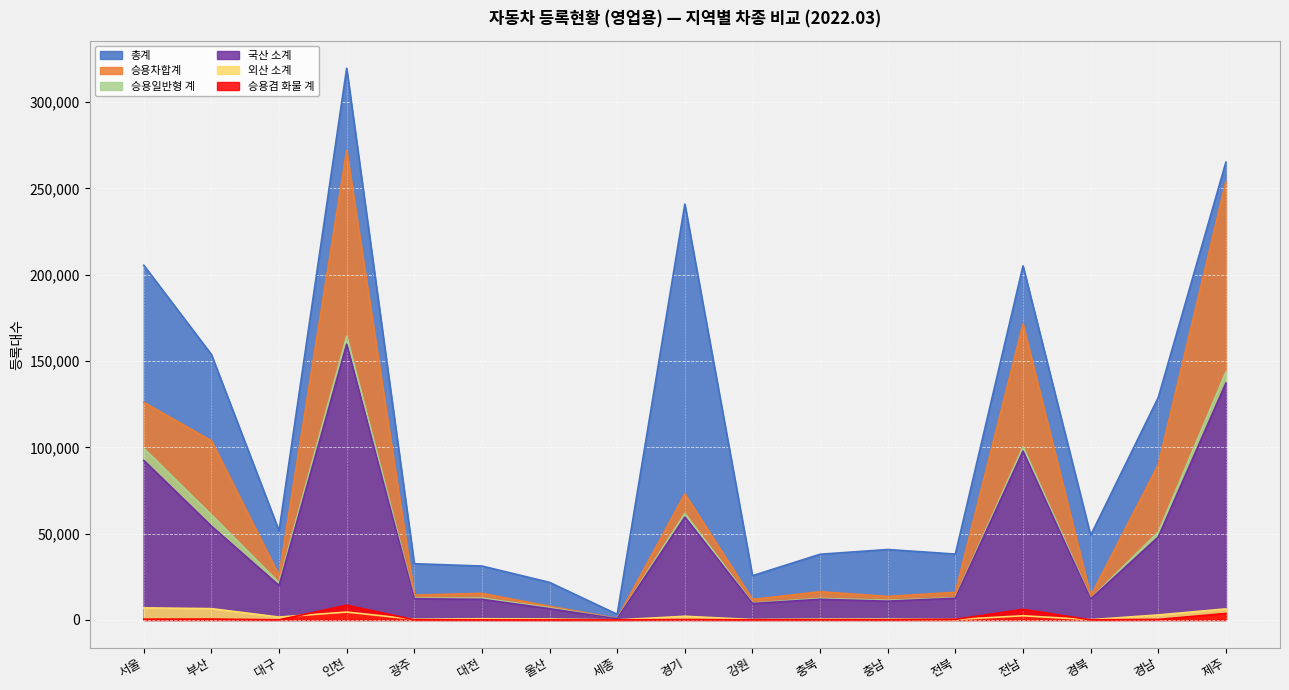

What is the difference between the second highest and minimum values in the 경남 series?

89904